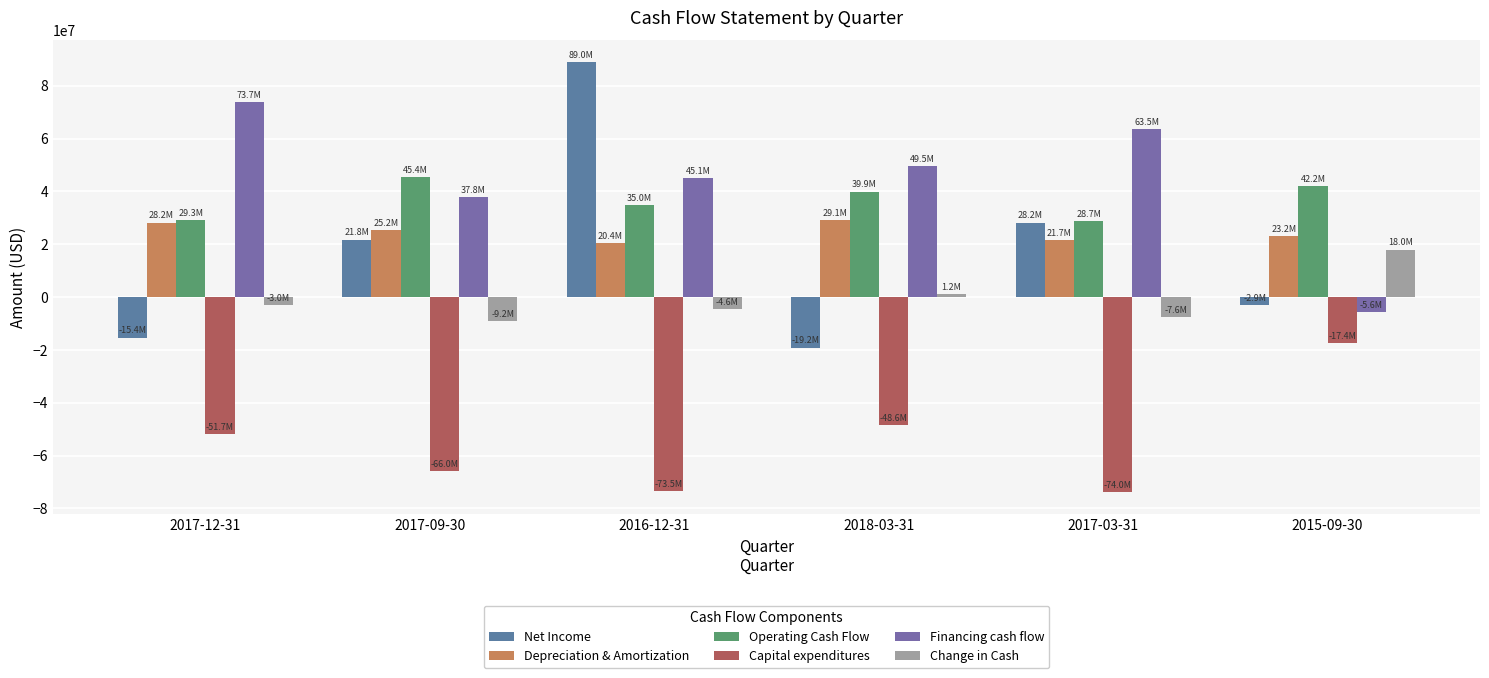

What is the difference between the highest and lowest values at 2015-09-30?

59515000